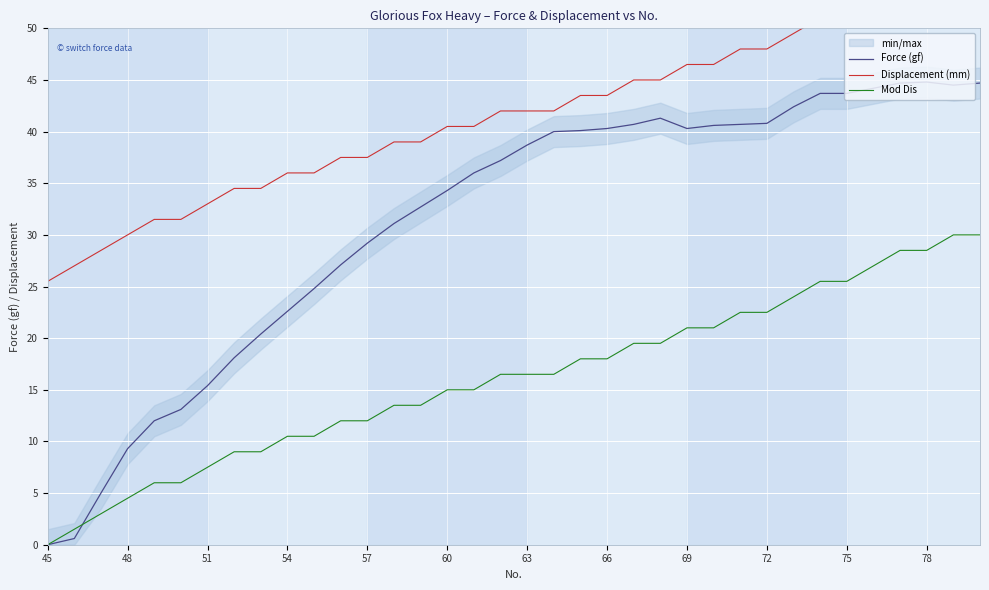

True or false: Force (gf) and Displacement (mm) cross at least once.

False